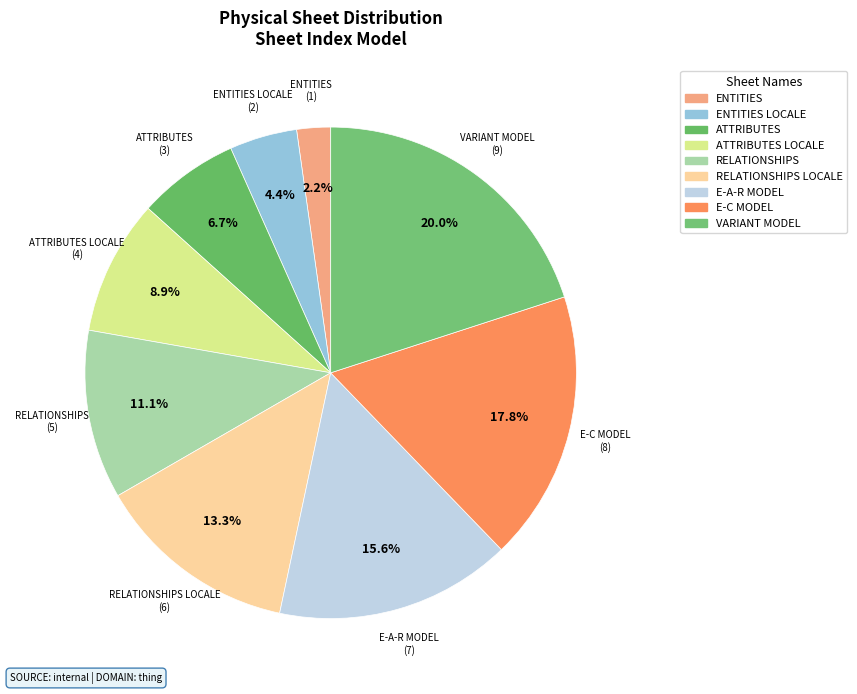

How many slices are in this pie chart?

9